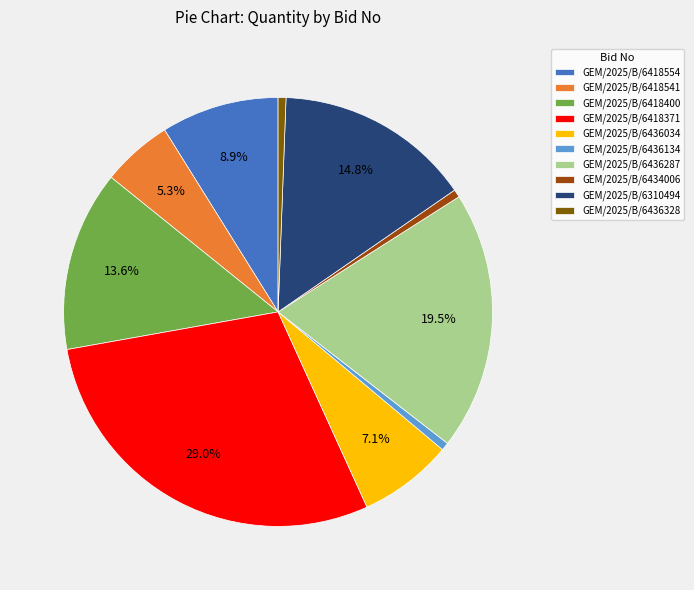

To the nearest percent, what percentage of the pie is GEM/2025/B/6436328?

1%